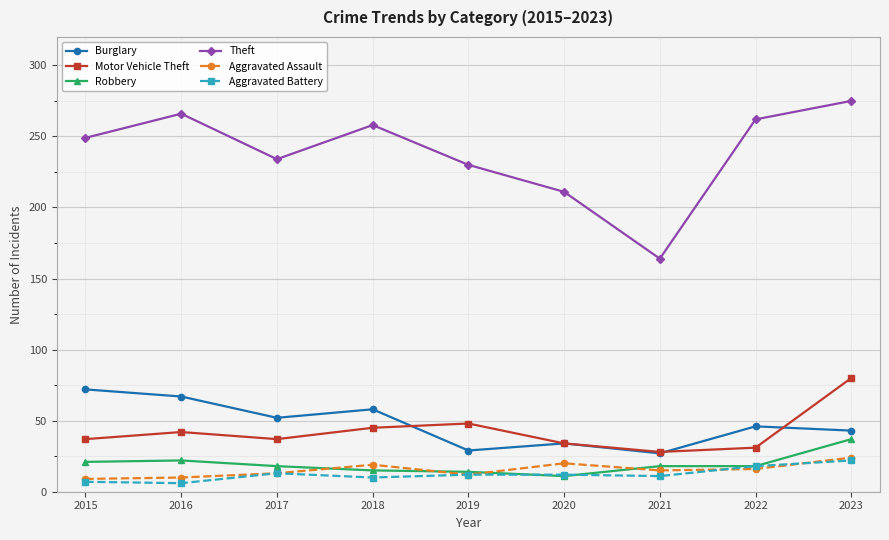

Is it true that Theft equals 142 at 2019?

False